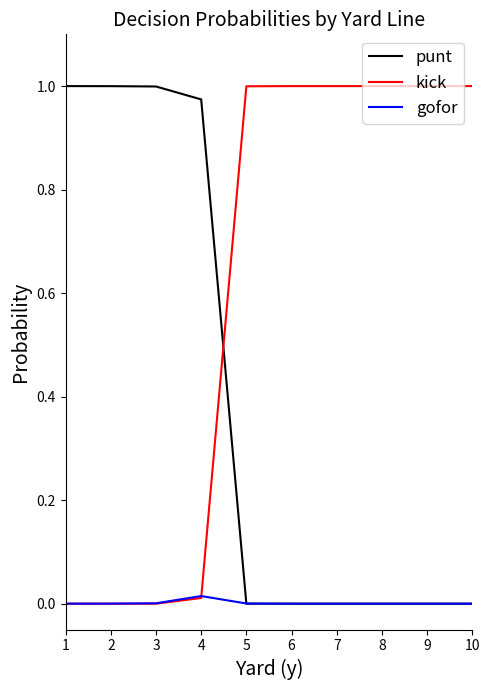

True or false: punt has a value of -0.6 at 7.

False